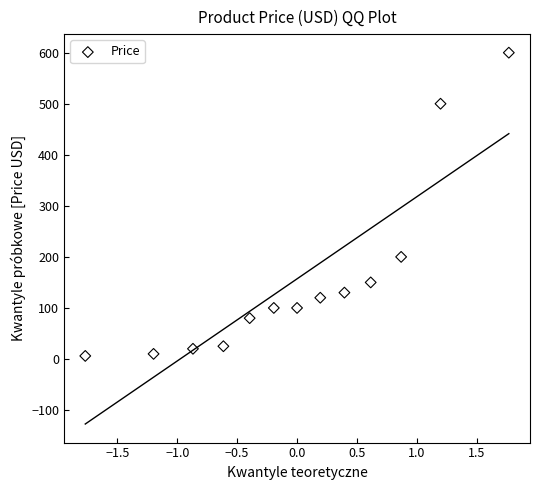

What Y value in the scatter plot is closest to 302?

200.0